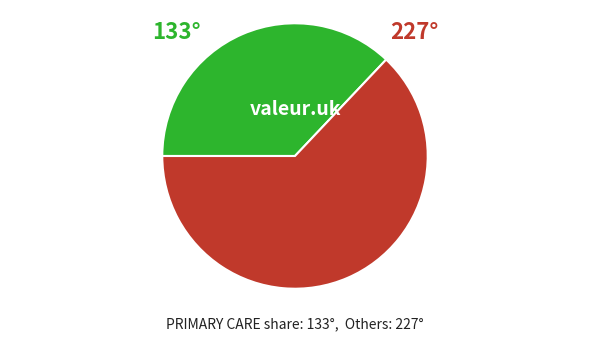

Is there a majority slice in this chart?

Yes